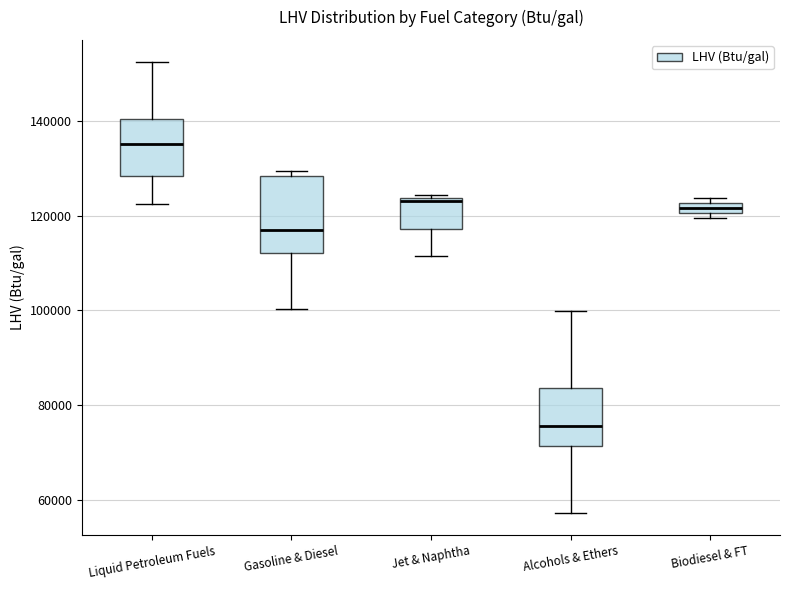

Which box has the lowest median line?

Alcohols & Ethers